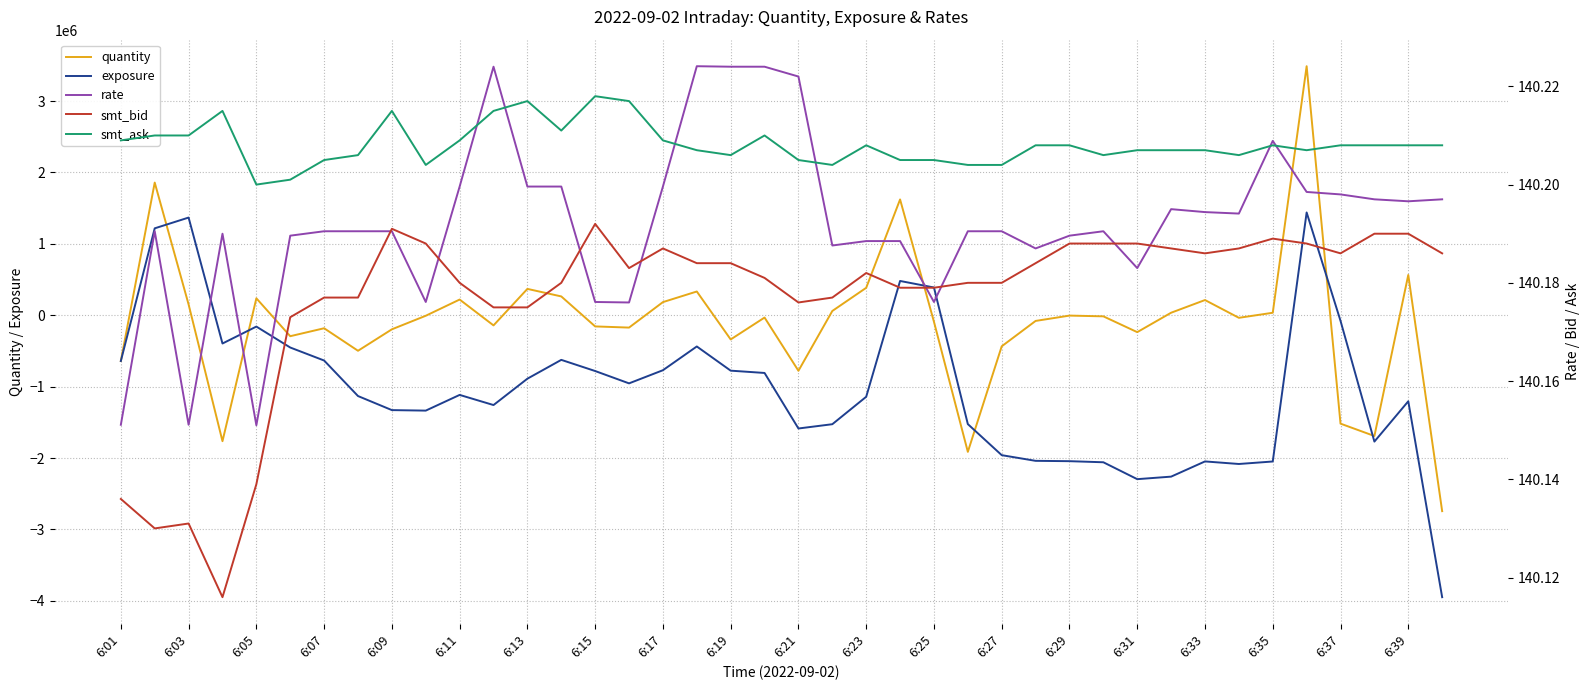

What is the highest value of the exposure series?

1439900.9